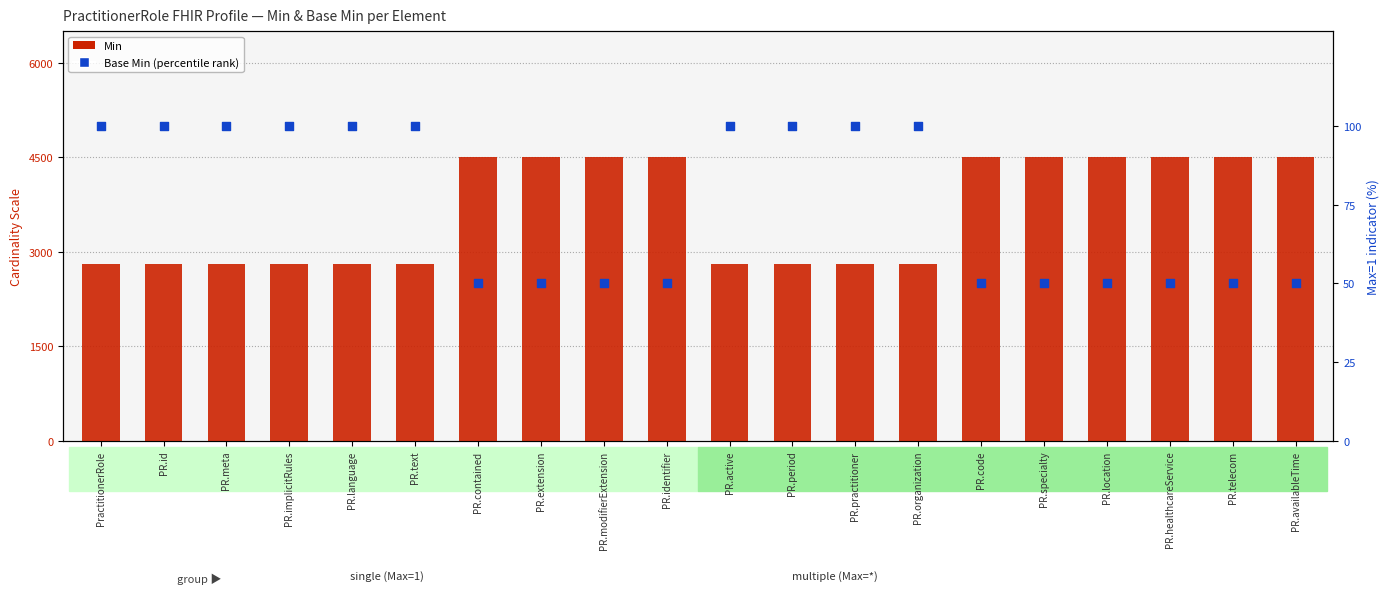

Which series contains the lowest Y value?

Base Min (percentile rank)